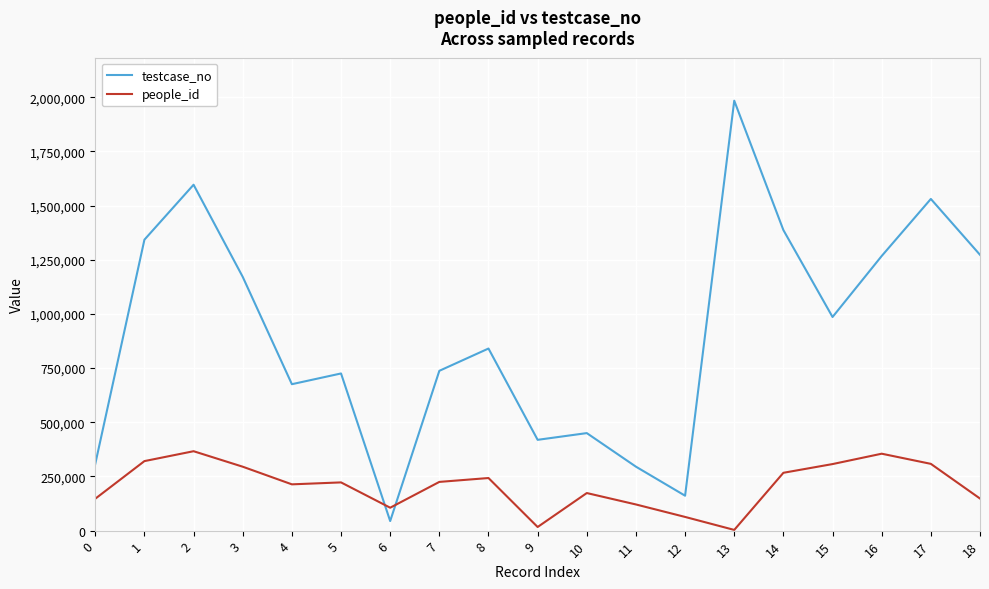

What is the minimum value for testcase_no?

44170